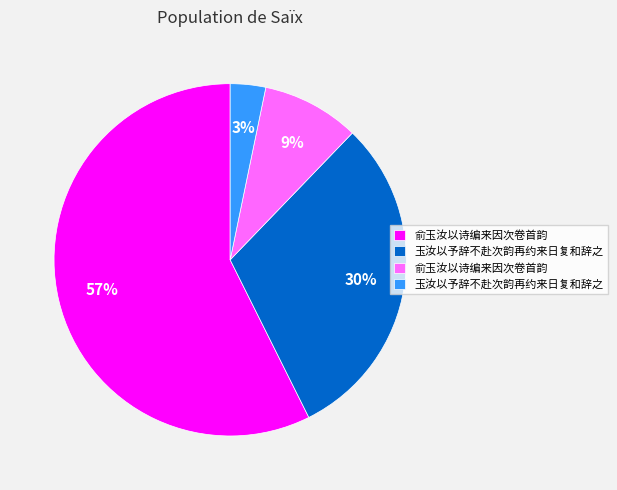

Is there any slice that represents more than half of the pie?

Yes